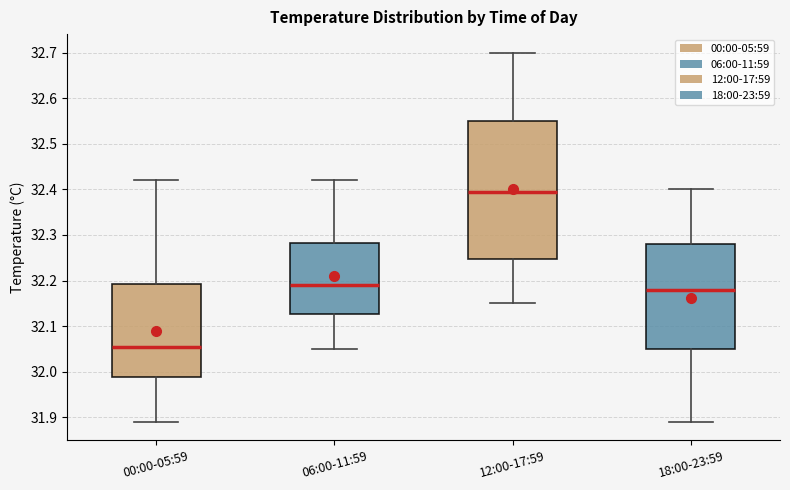

Which box's median line is the lowest?

00:00-05:59